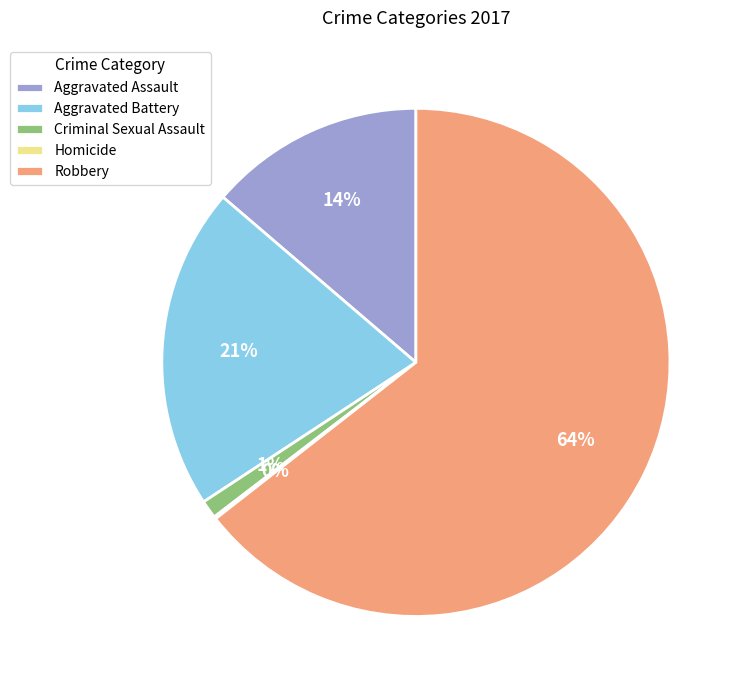

What is the majority slice?

Robbery